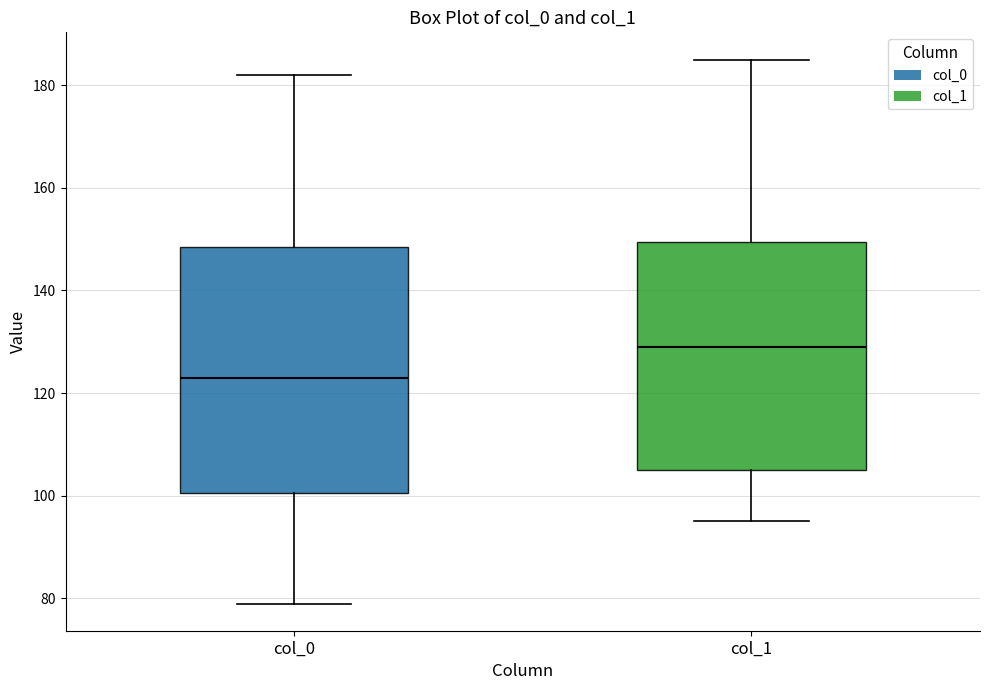

Reading left to right, transcribe this box plot: for each box, give where its median line is, the range the box spans, and where its two whiskers end, as read against the y-axis. The values are not printed on the chart, so give them approximately, as read against the axis.

col_0: median 124, box 100 to 148, whiskers 80 to 182
col_1: median 130, box 106 to 150, whiskers 96 to 186